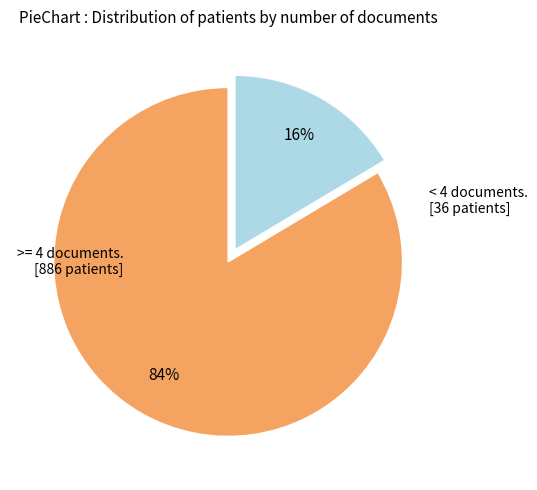

Does any single category account for the majority?

Yes